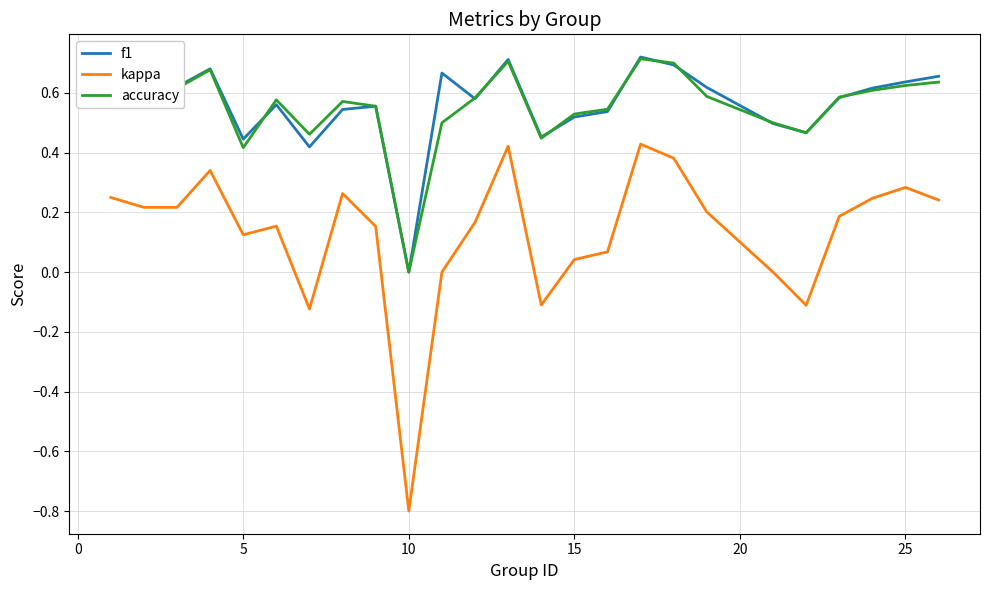

What is the lowest value of the kappa series?

-0.8